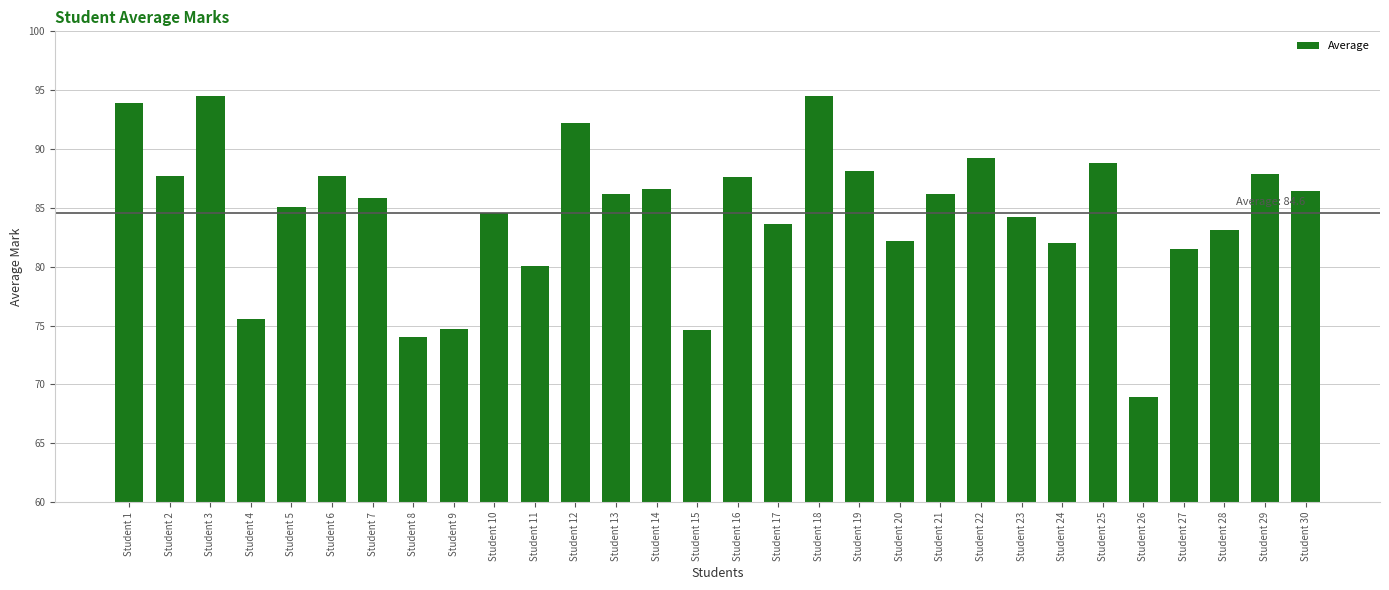

What is the greatest value displayed?

94.5